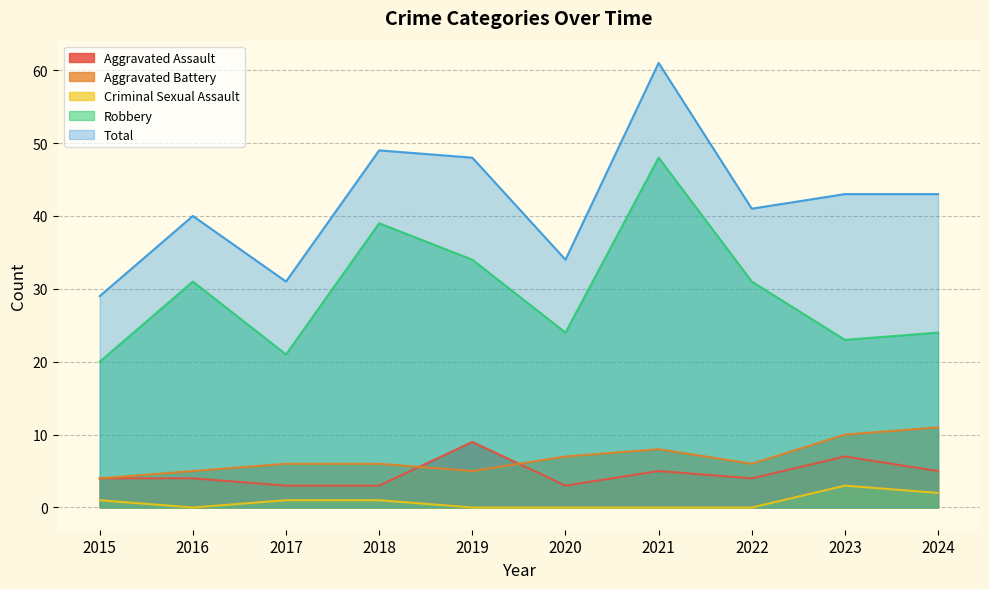

Reading left to right, transcribe all the data shown in this chart.

Aggravated Assault: 2015=4	2016=4	2017=3	2018=3	2019=9	2020=3	2021=5	2022=4	2023=7	2024=5
Aggravated Battery: 2015=4	2016=5	2017=6	2018=6	2019=5	2020=7	2021=8	2022=6	2023=10	2024=11
Criminal Sexual Assault: 2015=1	2016=0	2017=1	2018=1	2019=0	2020=0	2021=0	2022=0	2023=3	2024=2
Robbery: 2015=20	2016=31	2017=21	2018=39	2019=34	2020=24	2021=48	2022=31	2023=23	2024=24
Total: 2015=29	2016=40	2017=31	2018=49	2019=48	2020=34	2021=61	2022=41	2023=43	2024=43